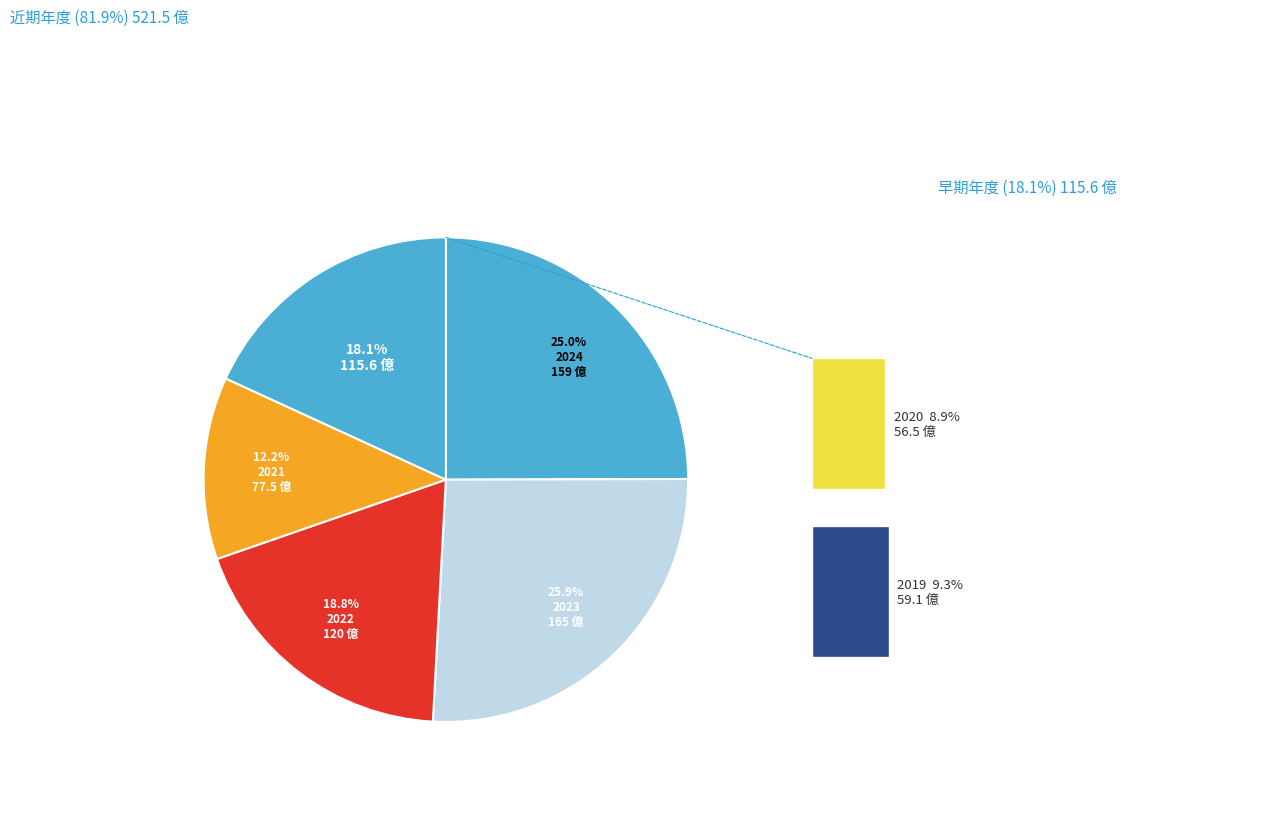

To the nearest percent, what portion does 2019 represent?

9%